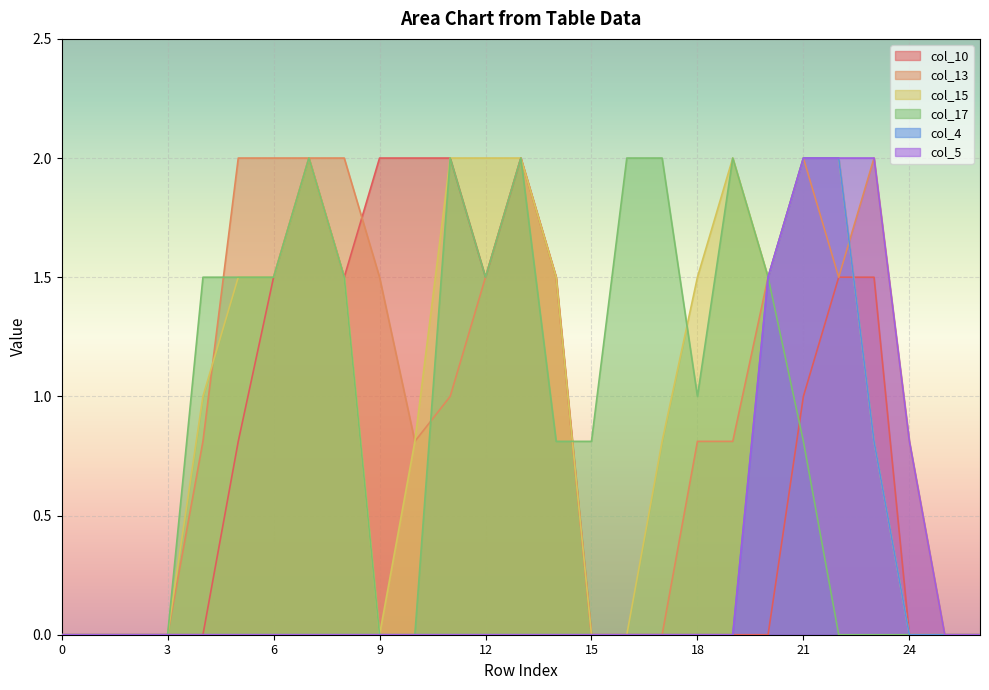

Reading right to left, extract all data points from this chart.

col_10: 26=0.0	25=0.0	24=0.0	23=1.5	22=1.5	21=1.0	20=0.0	19=0.0	18=0.0	17=0.0	16=0.0	15=0.0	14=1.5	13=2.0	12=1.5	11=2.0	10=2.0	9=2.0	8=1.5	7=2.0	6=1.5	5=0.8	4=0.0	3=0.0	2=0.0	1=0.0	0=0.0
col_13: 26=0.0	25=0.0	24=0.8	23=2.0	22=1.5	21=2.0	20=1.5	19=0.8	18=0.8	17=0.0	16=0.0	15=0.0	14=1.5	13=2.0	12=1.5	11=1.0	10=0.8	9=1.5	8=2.0	7=2.0	6=2.0	5=2.0	4=0.8	3=0.0	2=0.0	1=0.0	0=0.0
col_15: 26=0.0	25=0.0	24=0.0	23=0.8	22=2.0	21=2.0	20=1.5	19=2.0	18=1.5	17=0.8	16=0.0	15=0.0	14=1.5	13=2.0	12=2.0	11=2.0	10=0.8	9=0.0	8=1.5	7=2.0	6=1.5	5=1.5	4=1.0	3=0.0	2=0.0	1=0.0	0=0.0
col_17: 26=0.0	25=0.0	24=0.0	23=0.0	22=0.0	21=0.8	20=1.5	19=2.0	18=1.0	17=2.0	16=2.0	15=0.8	14=0.8	13=2.0	12=1.5	11=2.0	10=0.0	9=0.0	8=1.5	7=2.0	6=1.5	5=1.5	4=1.5	3=0.0	2=0.0	1=0.0	0=0.0
col_4: 26=0.0	25=0.0	24=0.0	23=0.8	22=2.0	21=2.0	20=1.5	19=0.0	18=0.0	17=0.0	16=0.0	15=0.0	14=0.0	13=0.0	12=0.0	11=0.0	10=0.0	9=0.0	8=0.0	7=0.0	6=0.0	5=0.0	4=0.0	3=0.0	2=0.0	1=0.0	0=0.0
col_5: 26=0.0	25=0.0	24=0.8	23=2.0	22=2.0	21=2.0	20=1.5	19=0.0	18=0.0	17=0.0	16=0.0	15=0.0	14=0.0	13=0.0	12=0.0	11=0.0	10=0.0	9=0.0	8=0.0	7=0.0	6=0.0	5=0.0	4=0.0	3=0.0	2=0.0	1=0.0	0=0.0